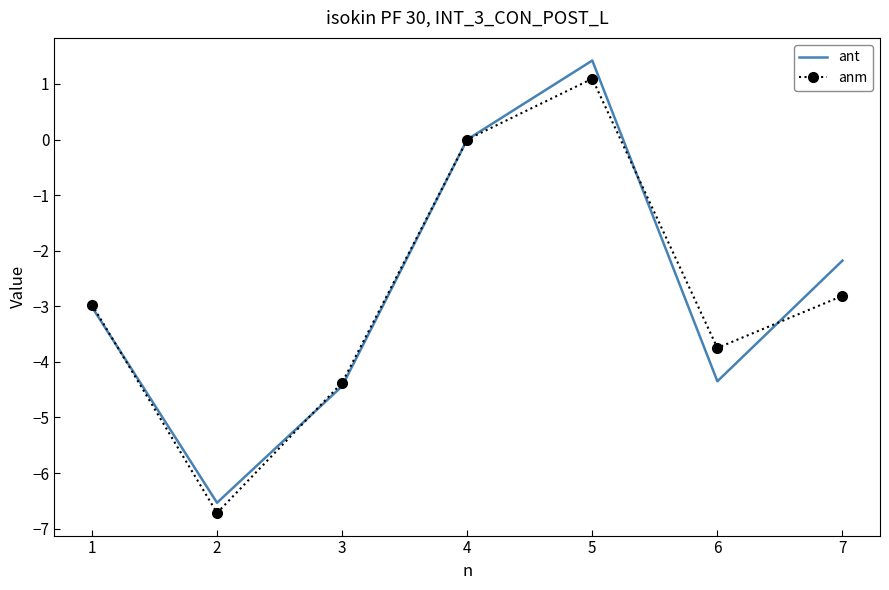

Which series has the largest range (max minus min)?

ant